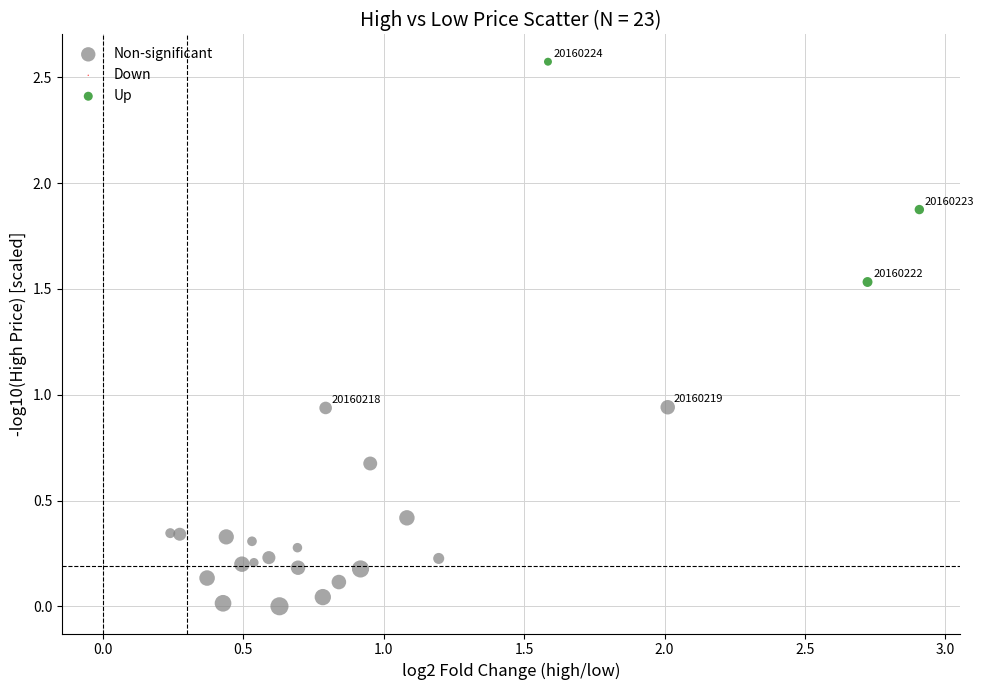

Which series reaches the maximum Y coordinate?

Up